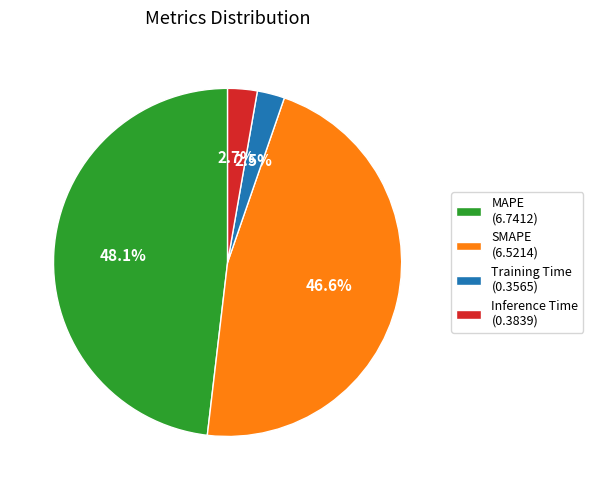

Count the number of slices in the pie.

4